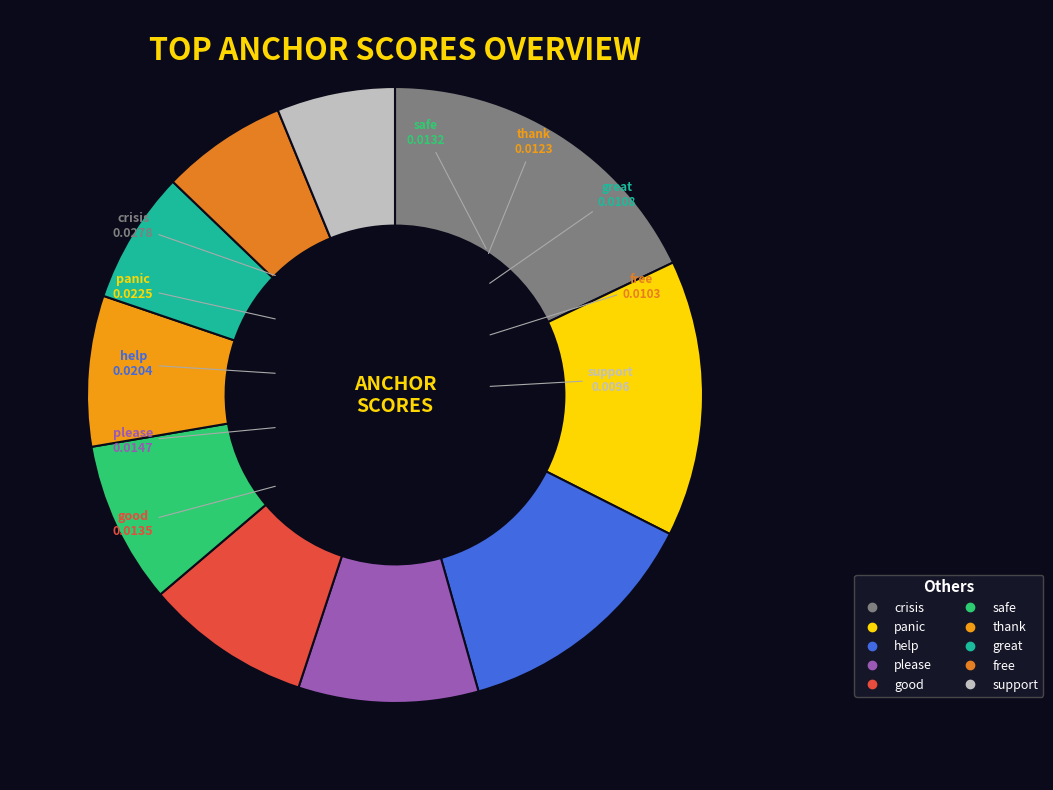

Between please and support, which is larger?

please